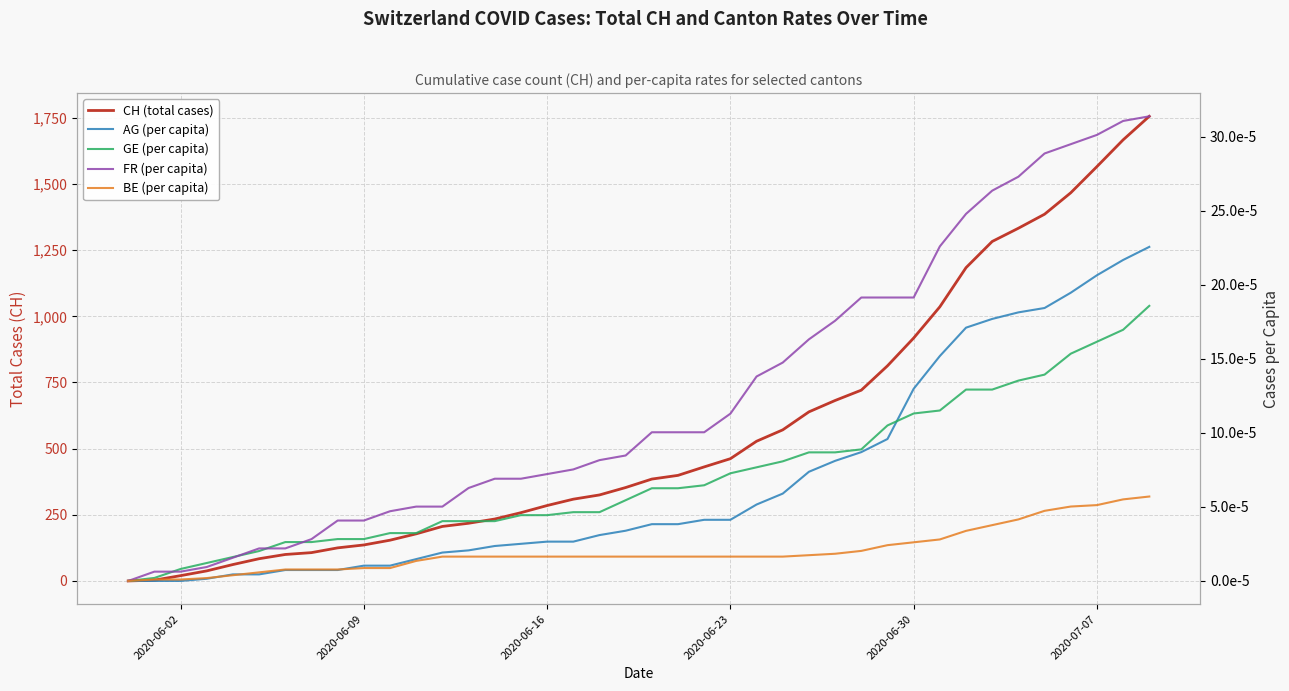

List the series in order of their peak value, lowest first.

BE (per capita), GE (per capita), AG (per capita), FR (per capita), CH (total cases)